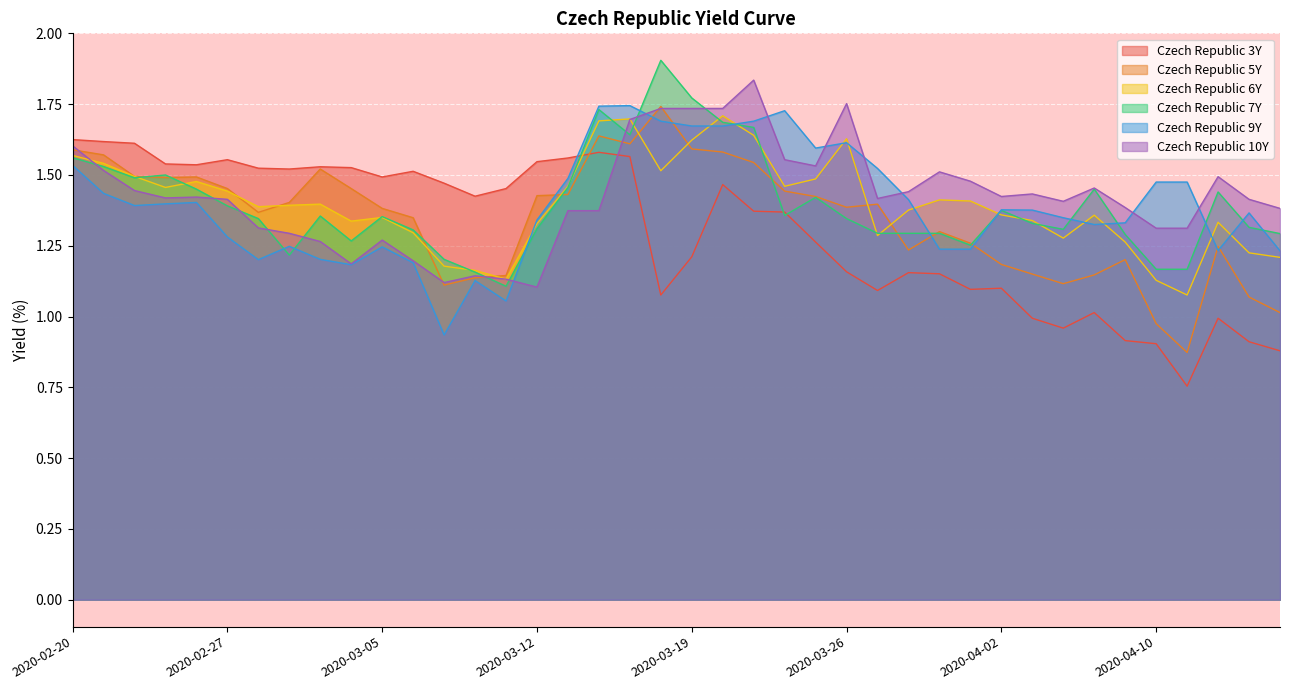

What is the difference between the second highest and minimum values in the Czech Republic 7Y series?

0.7